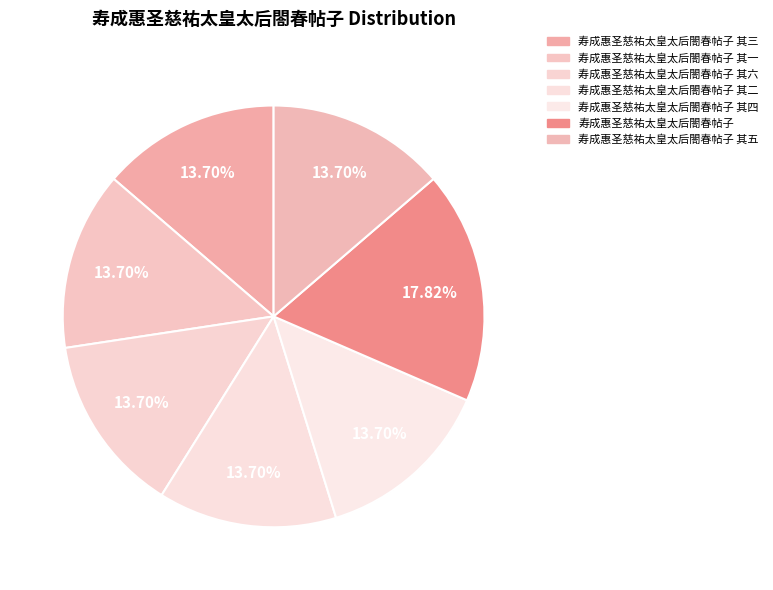

Does any single category account for the majority?

No